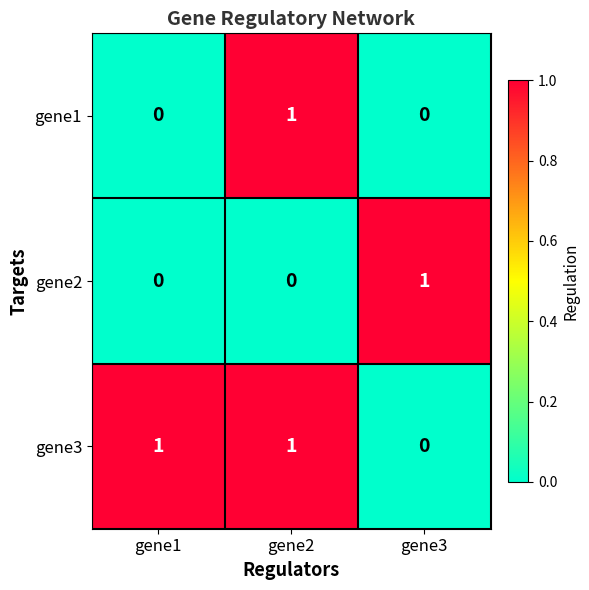

Reading left to right, what are all the values shown in this chart?

gene1: 0	1	0
gene2: 0	0	1
gene3: 1	1	0